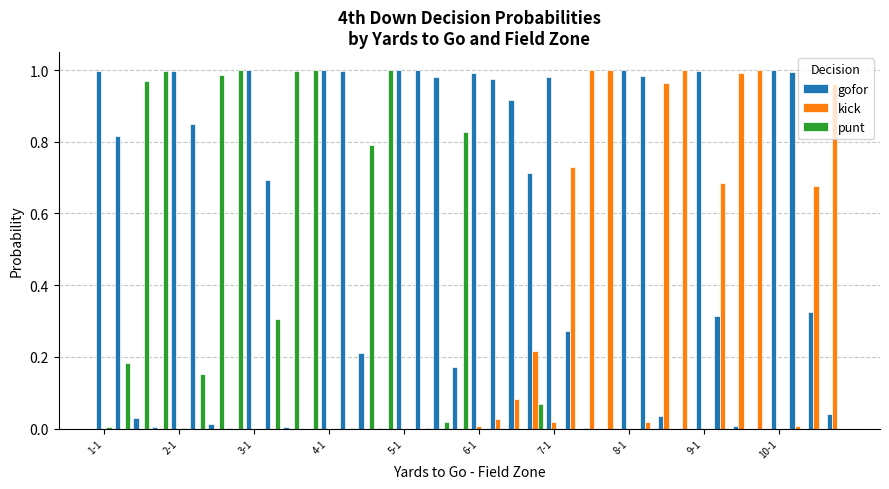

Which series has the largest total across all categories?

gofor